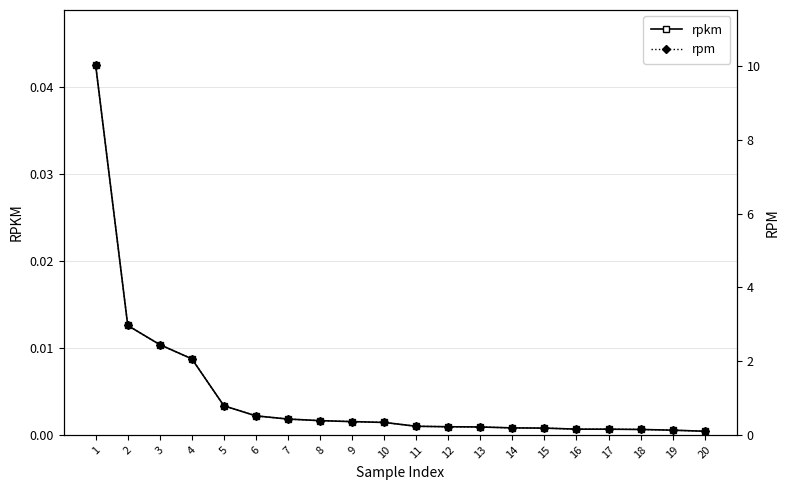

Rank the series by their average value, from highest to lowest.

rpm, rpkm